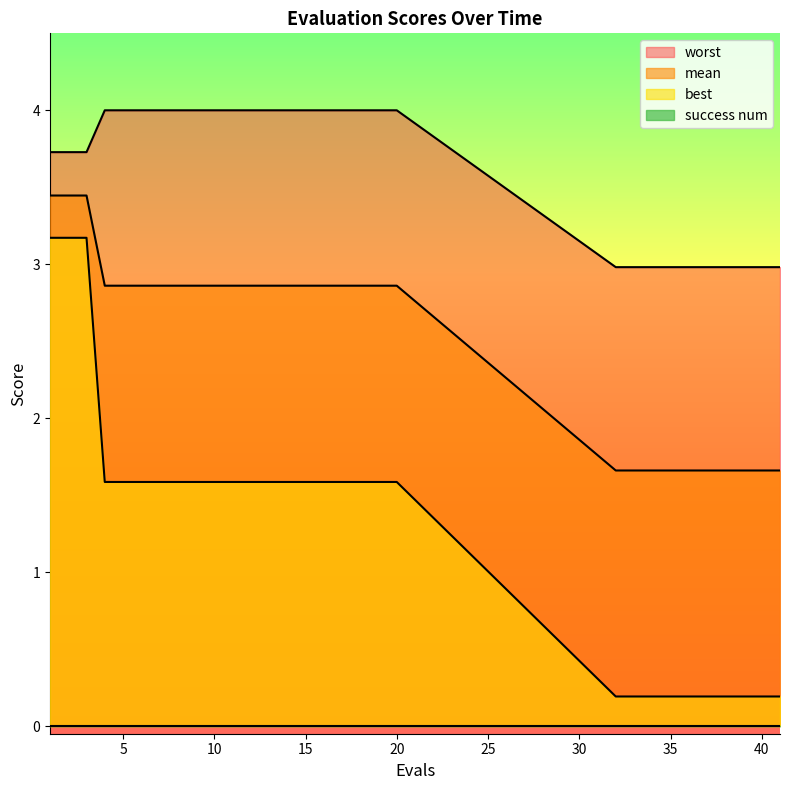

Between 3 and 33, which series saw the biggest shift?

best